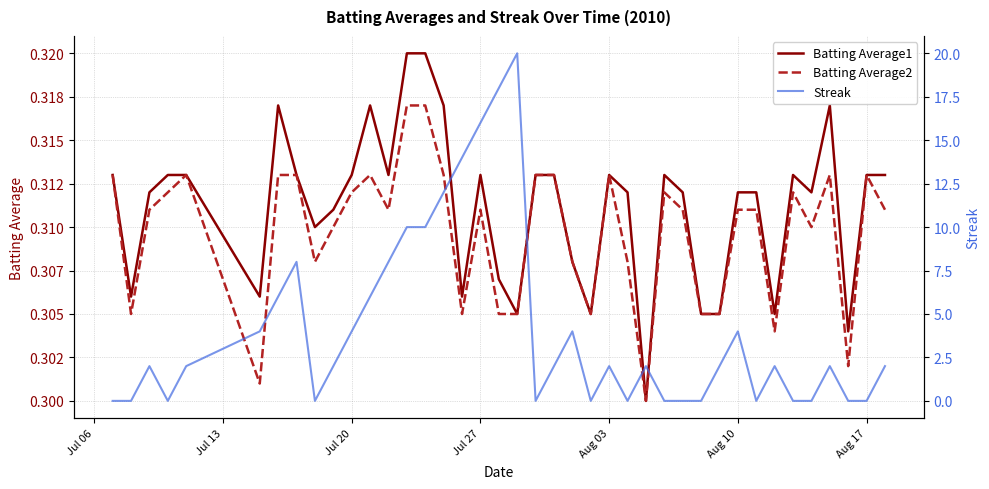

The value of Streak at 11 is 3.6. True or false?

False